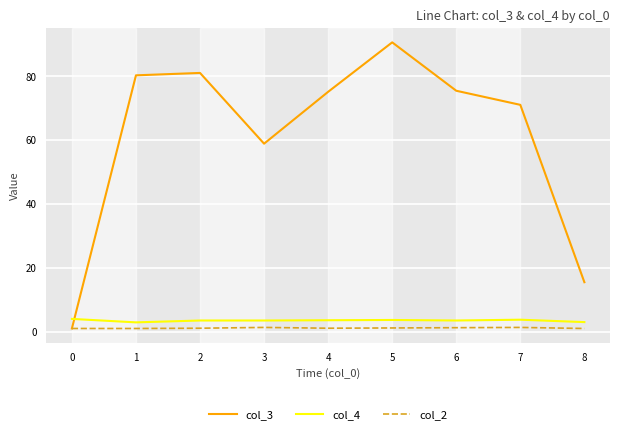

Where is the first local minimum for col_3?

3